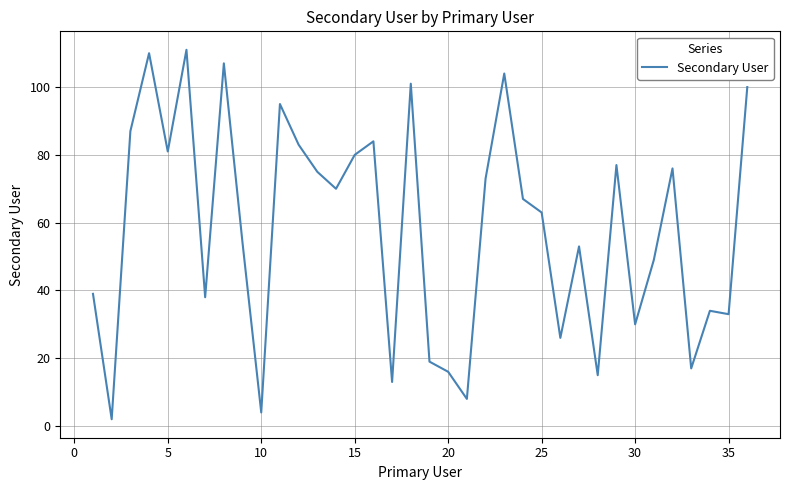

What is the difference between the second highest and minimum values?

108